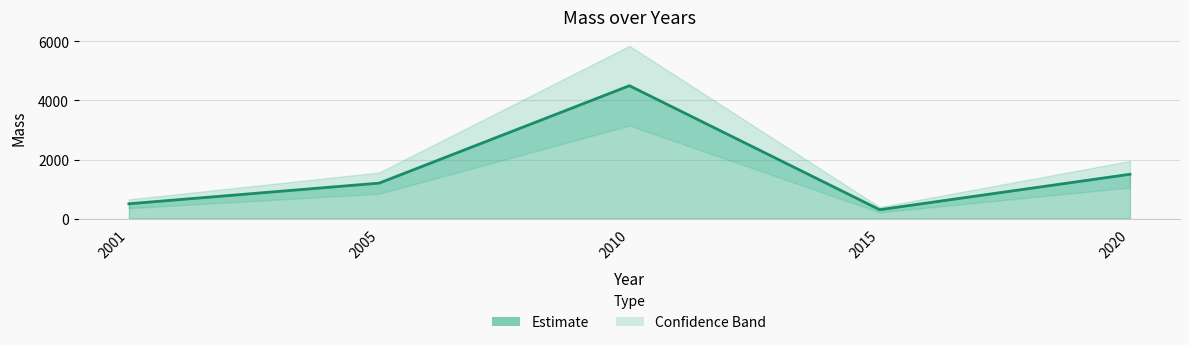

Is it true that the value at 2015 is 300?

True